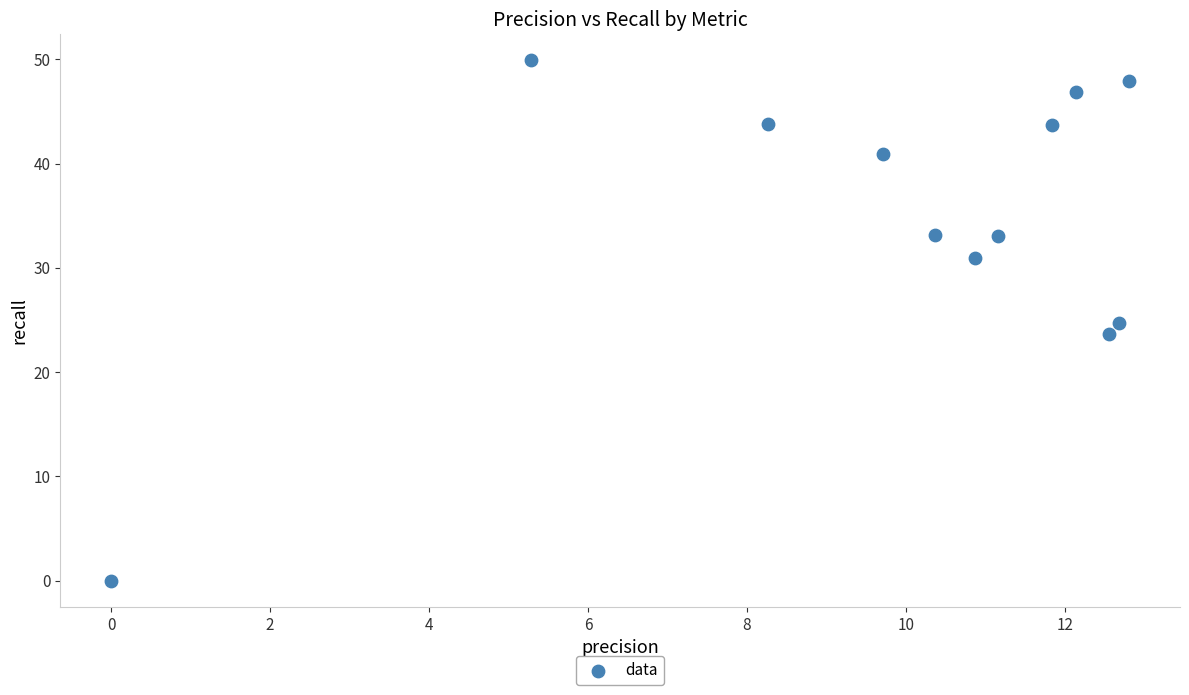

What is the range of X values (max minus min)?

12.8